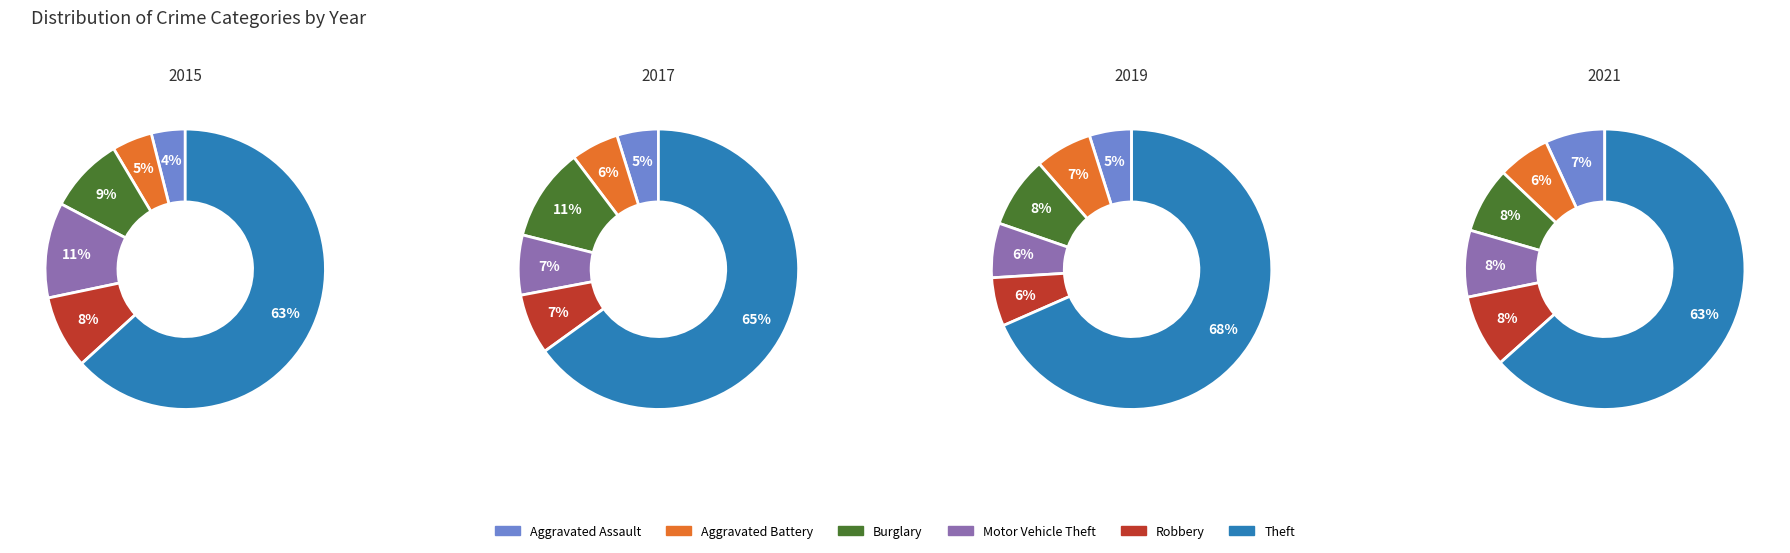

What percentage is the 6 slice, to the nearest percent?

8%